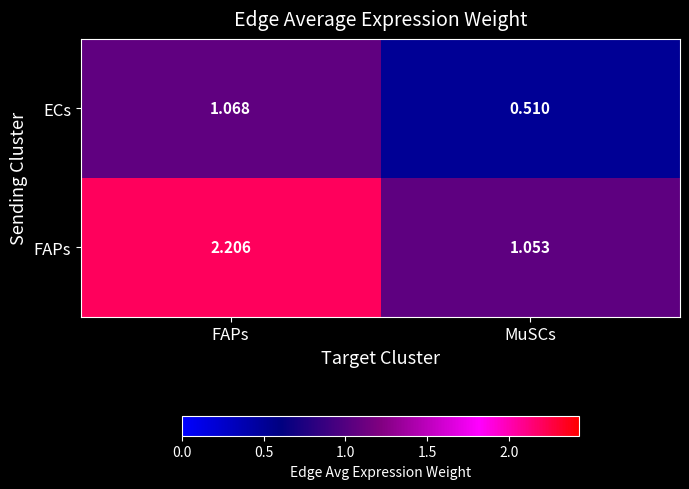

Where does the ECs series first go above 1?

FAPs